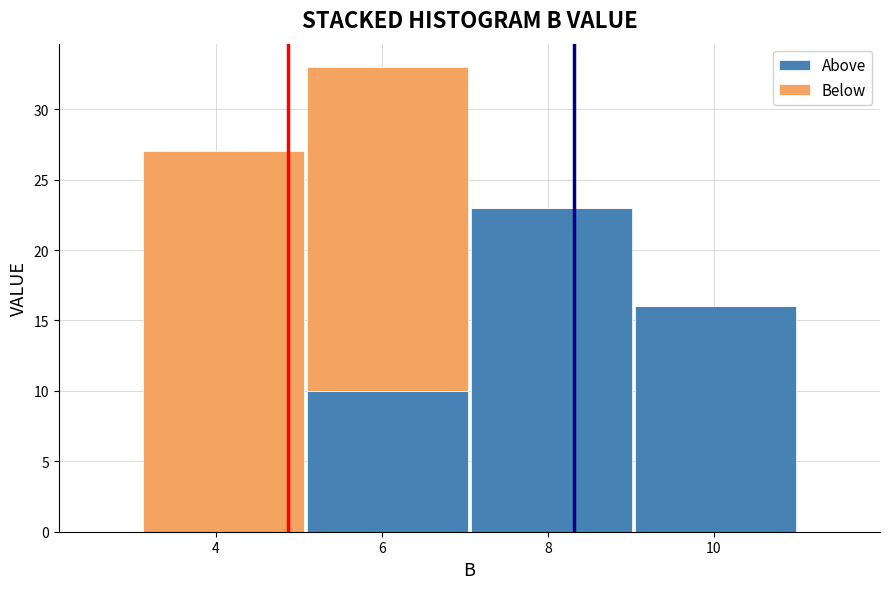

Reading left to right, list every stacked bar in this chart as the range it spans on the x-axis followed by its total height. Neither the bar edges nor the heights are printed on the chart, so give them approximately, as read against the axes.

3.2 to 5.0: 27
5.0 to 7.0: 33
7.0 to 9.0: 23
9.0 to 11.0: 16